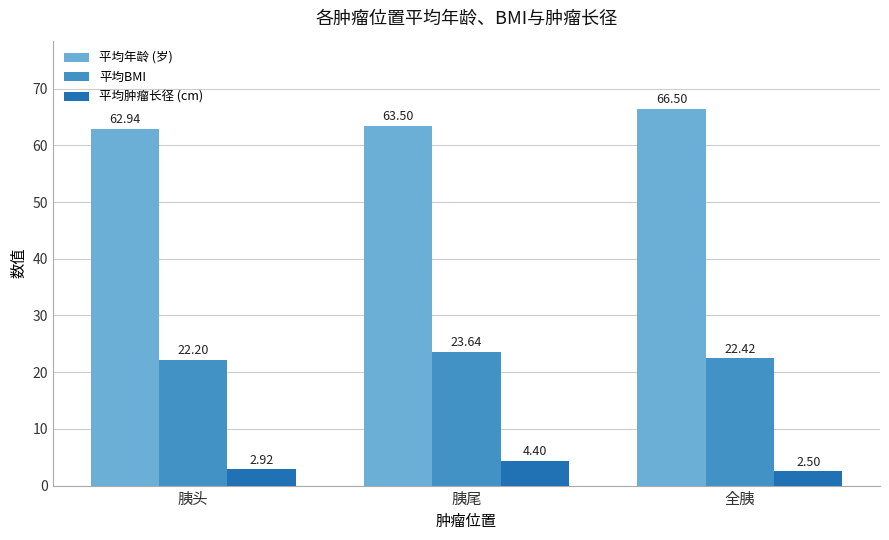

What is the difference between the highest and lowest values at 全胰?

64.0